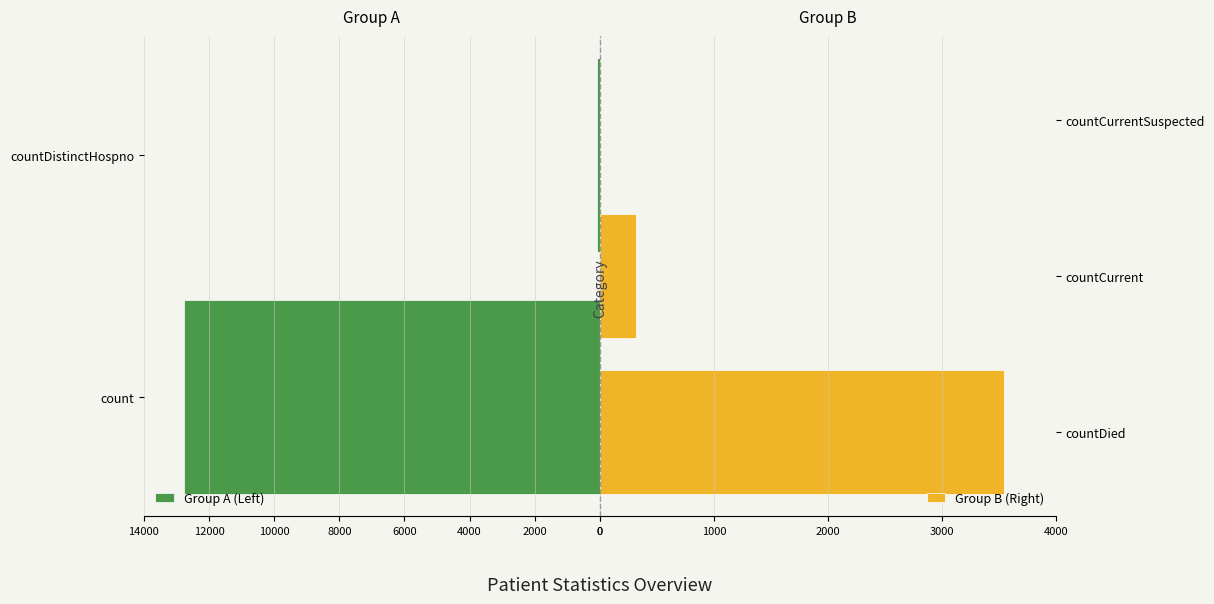

What is the value of the 2nd bar from the left?

74